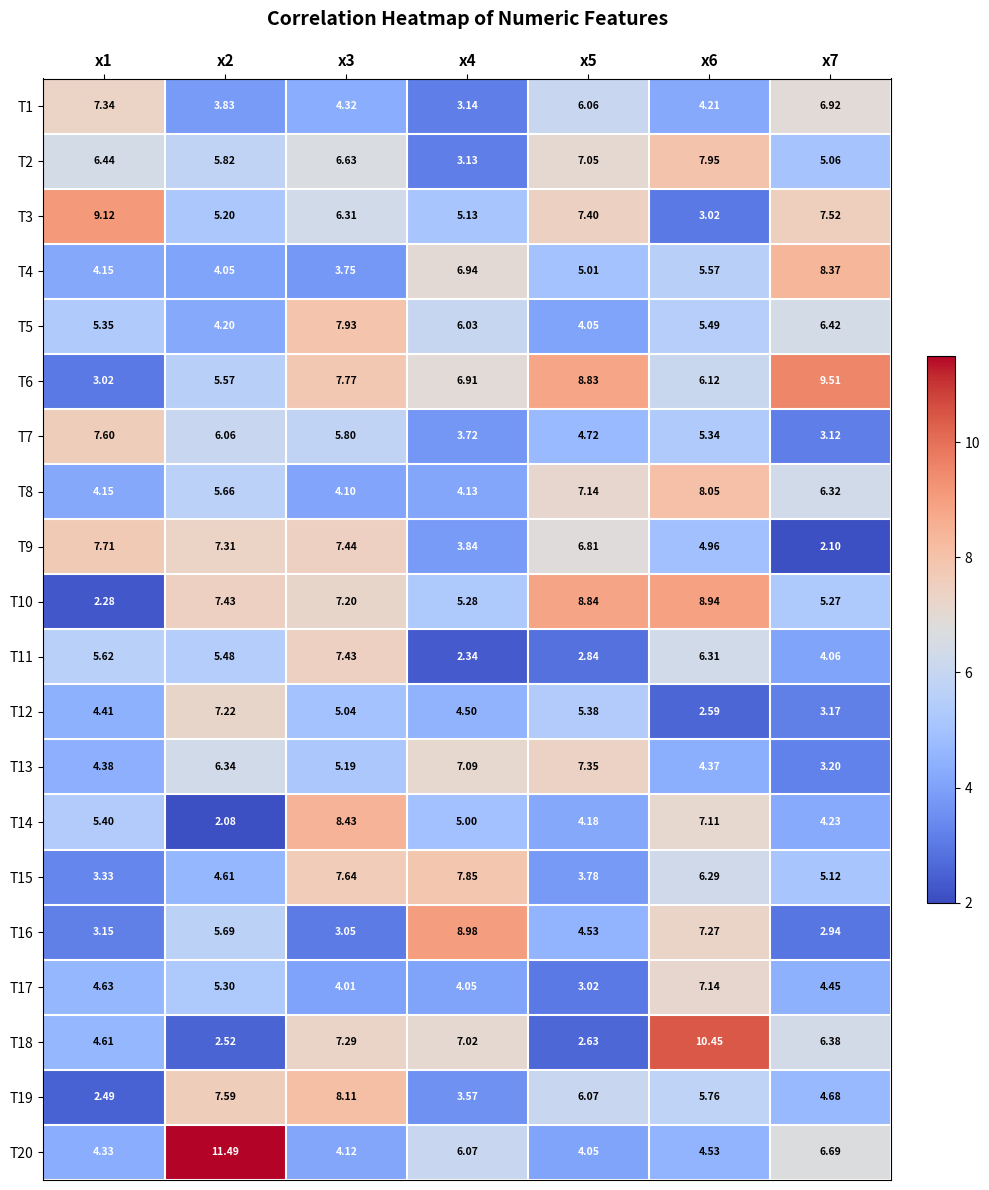

How many series are shown in this chart?

20